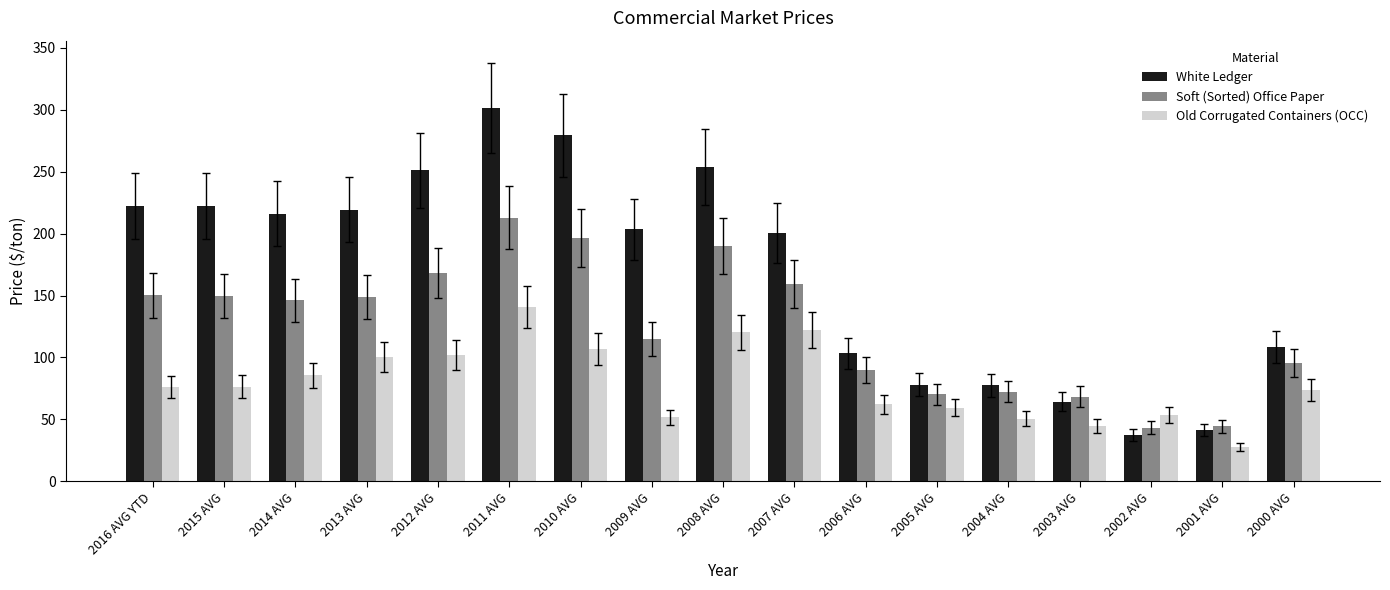

What is the greatest value displayed?

301.4